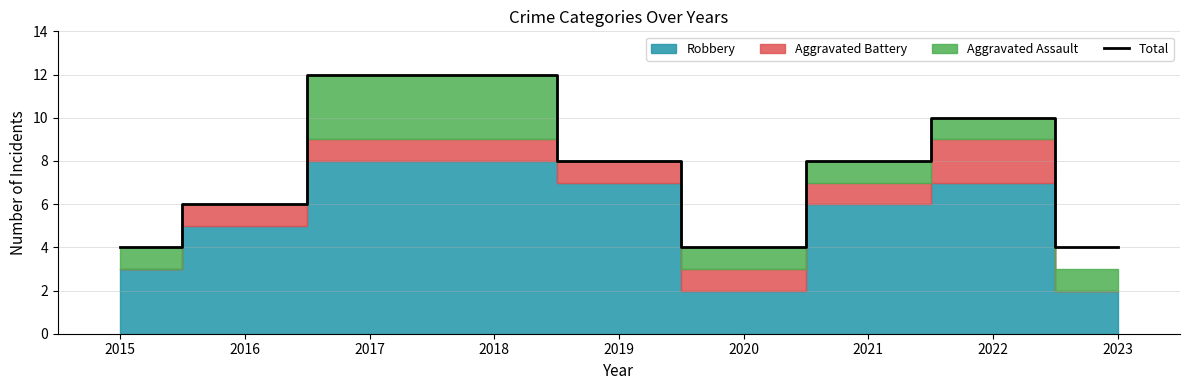

Reading left to right, transcribe all the data shown in this chart.

4	6	12	12	8	4	8	10	4